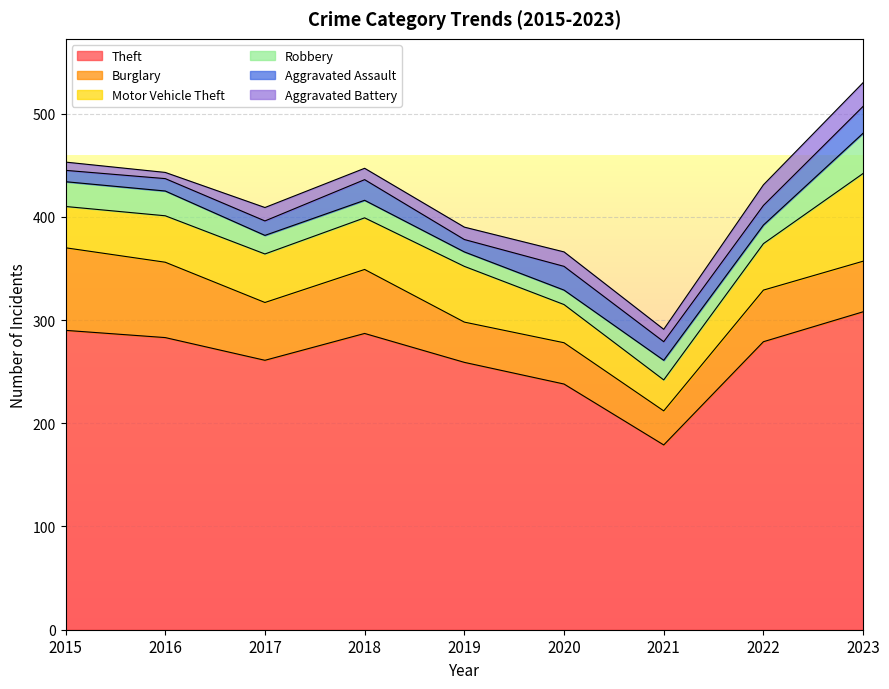

What is the difference between the Aggravated Battery values at 2017 and 2015?

5